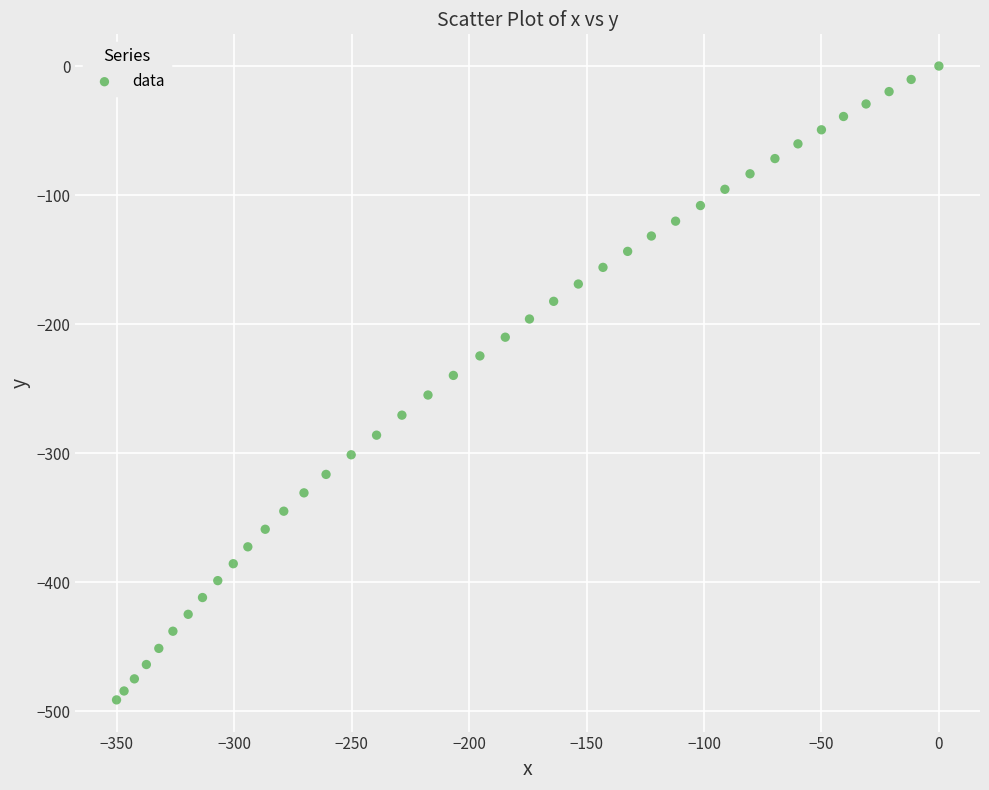

What is the range of X values (max minus min)?

350.1